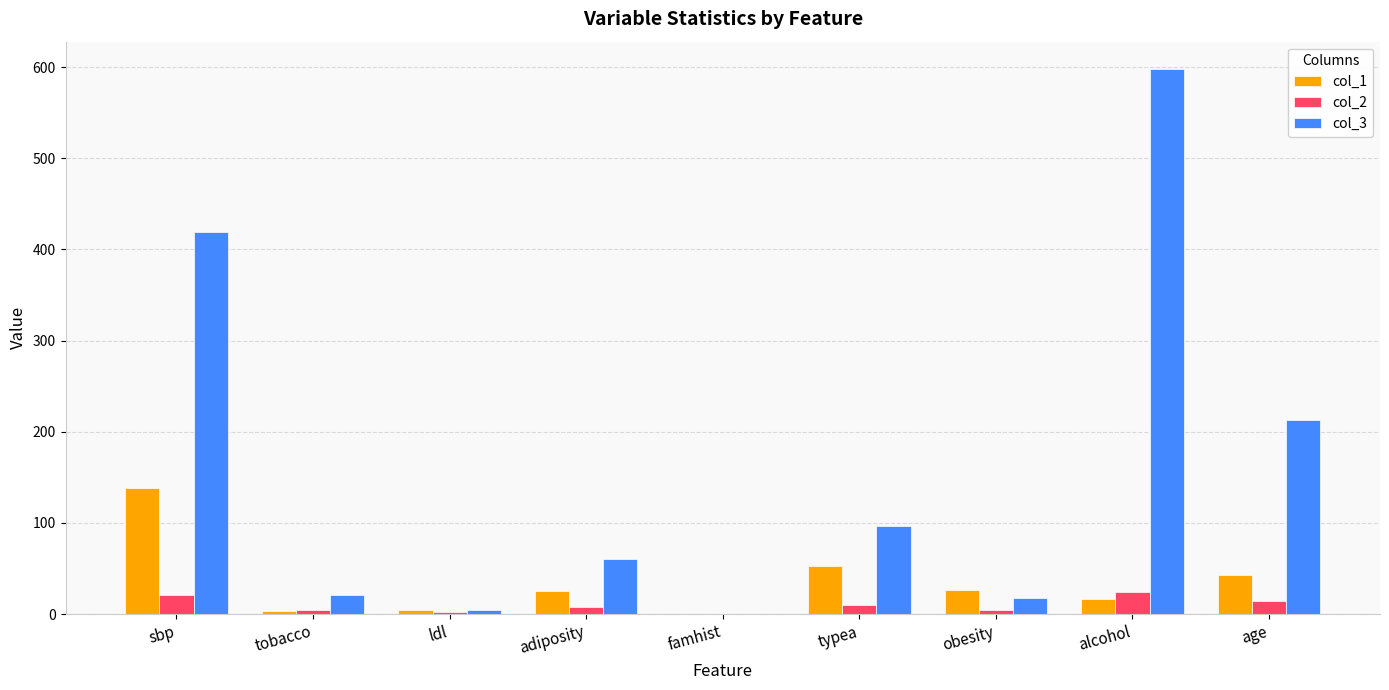

Between sbp and age, which series saw the biggest shift?

col_3